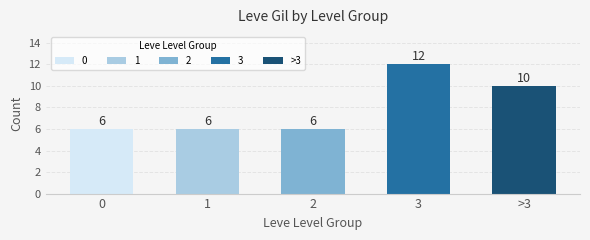

Reading left to right, transcribe all the data shown in this chart.

0=6	1=6	2=6	3=12	>3=10